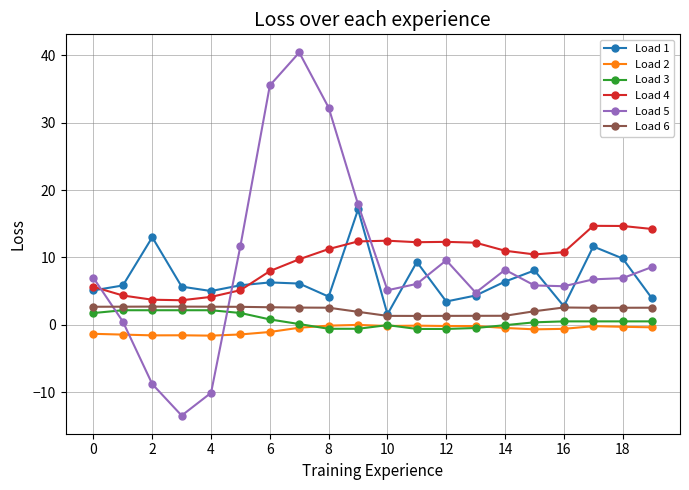

What are all the series names shown in the legend?

Load 1, Load 2, Load 3, Load 4, Load 5, Load 6